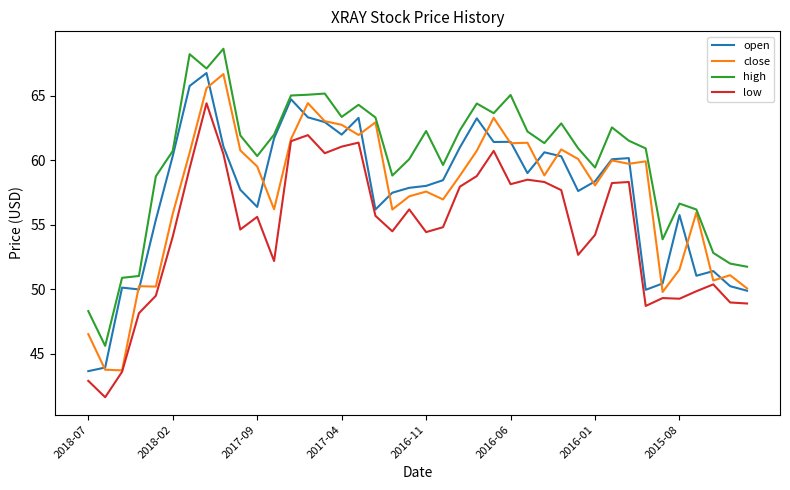

What is the lowest value of the close series?

43.7